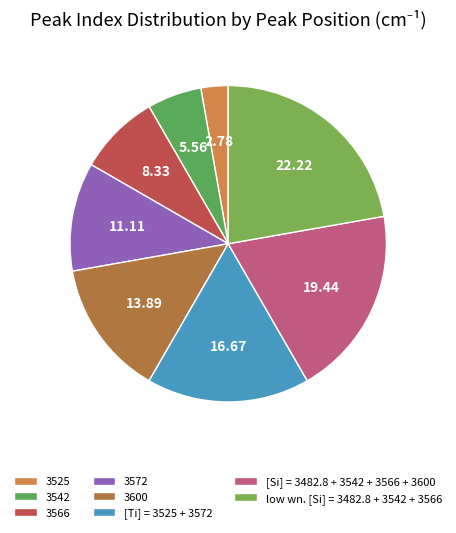

The 3566 slice represents 22% of the pie. True or false?

False